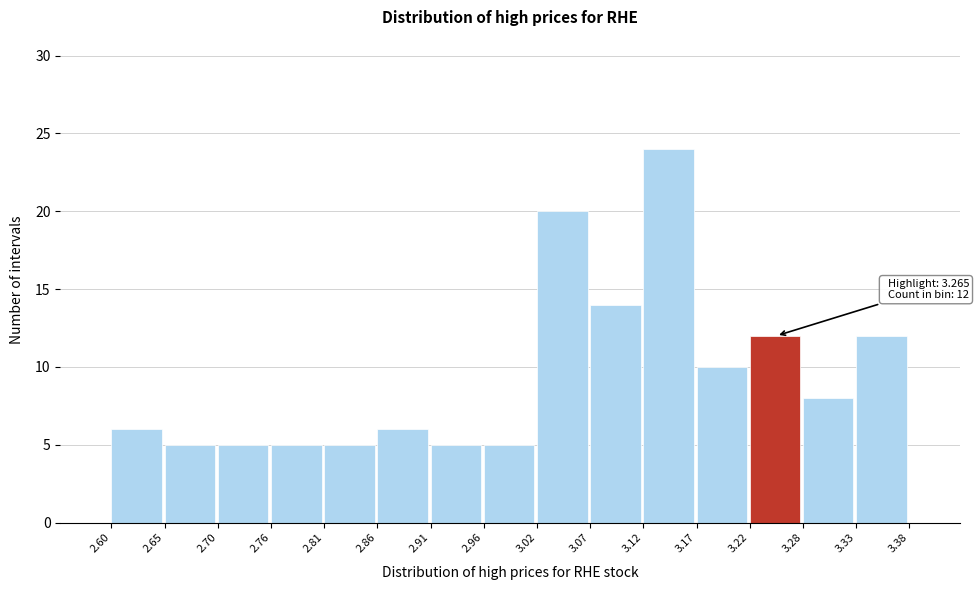

Which range on the x-axis has the tallest bar?

3.12 to 3.17